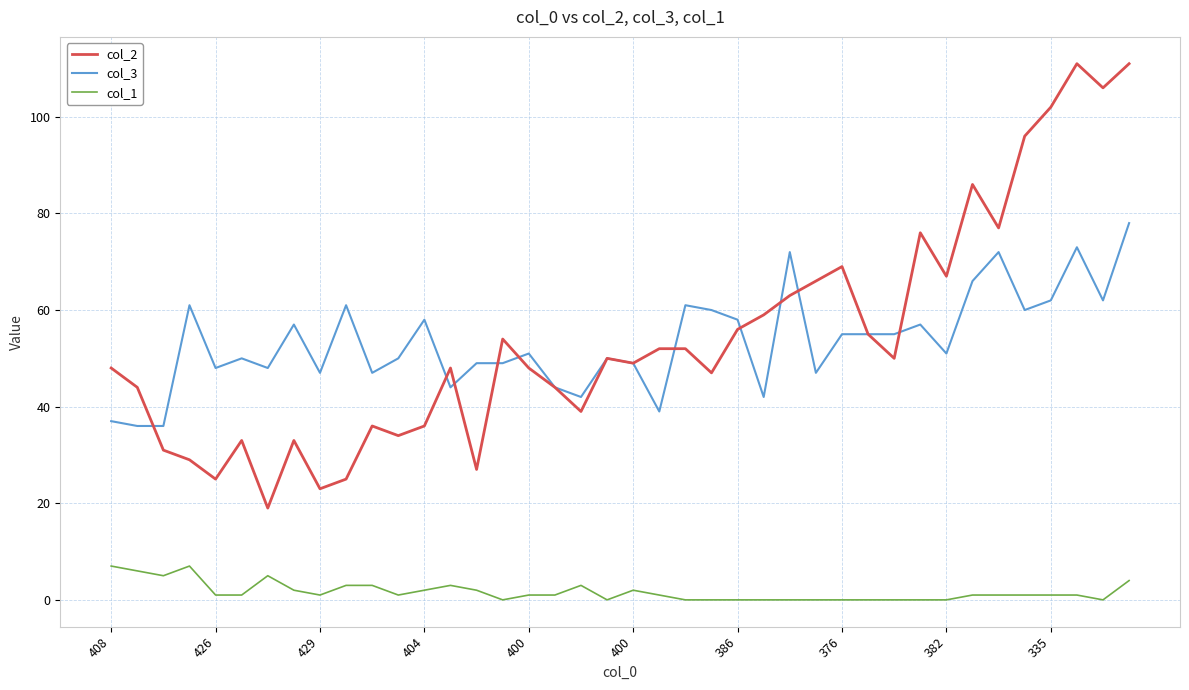

True or false: col_1 and col_2 intersect in this chart.

False